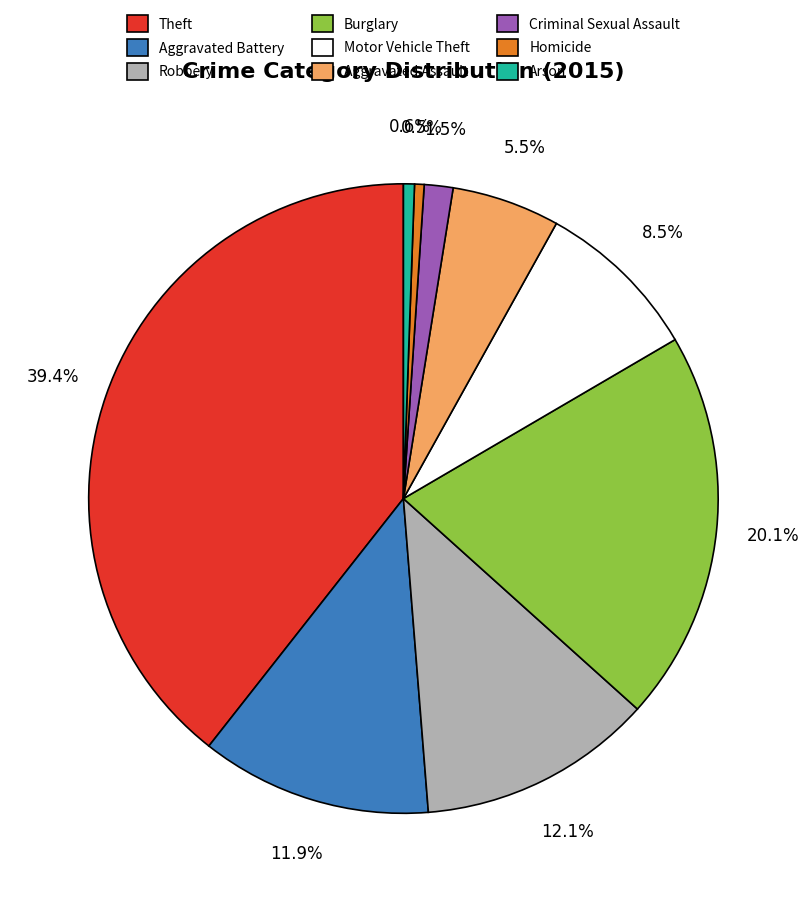

What is the largest slice in the pie chart?

Theft